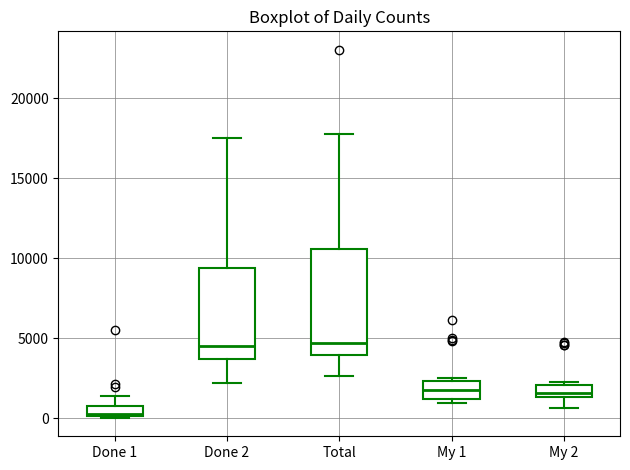

Where does the upper whisker of the box for Done 2 end on the y-axis? The values are not printed on the chart, so give them approximately, as read against the axis.

17500